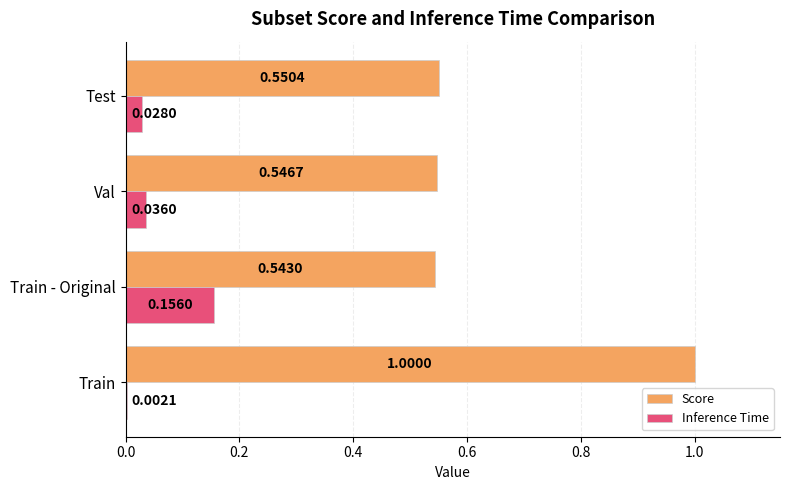

What are all the series names shown in the legend?

Score, Inference Time